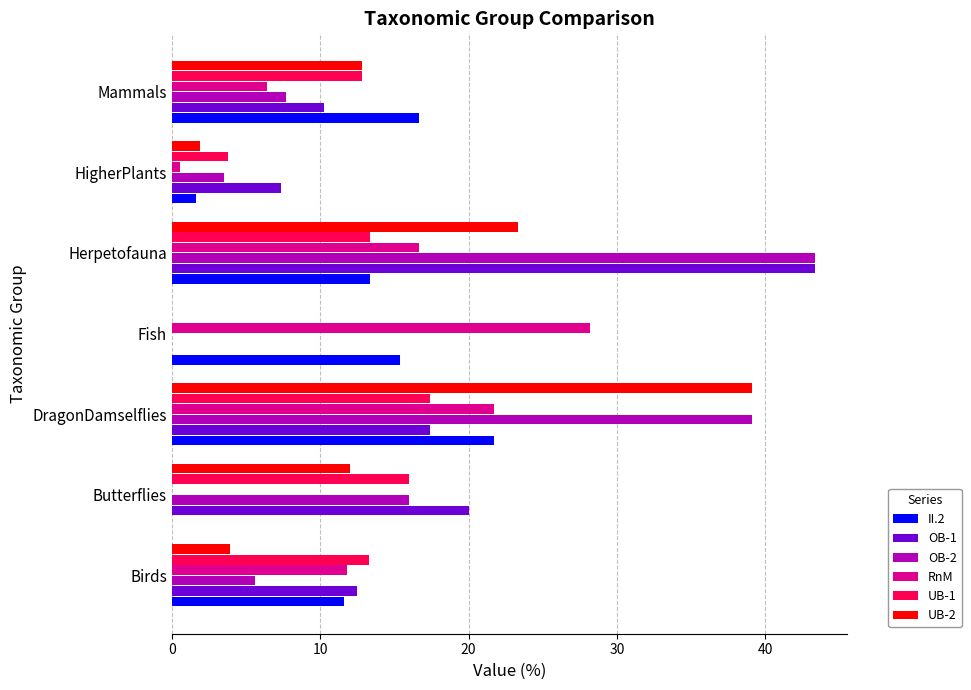

The value of RnM at Herpetofauna is 16.7. True or false?

True